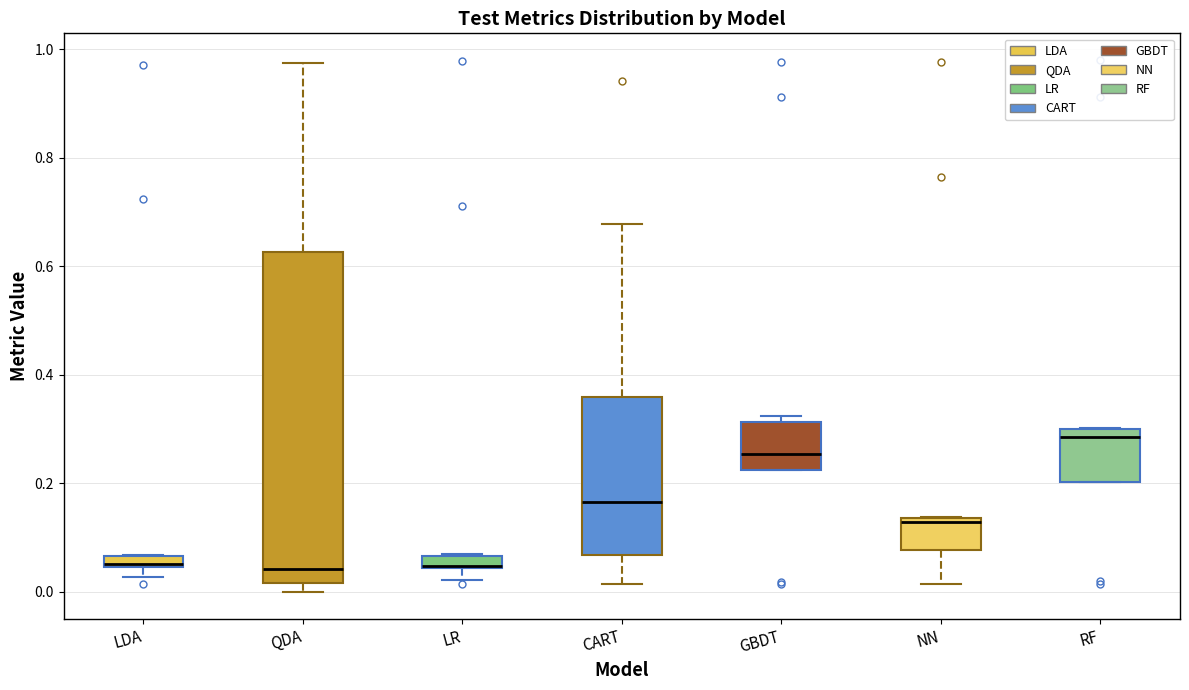

Comparing the boxes themselves (not the whiskers), which one is the tallest?

QDA